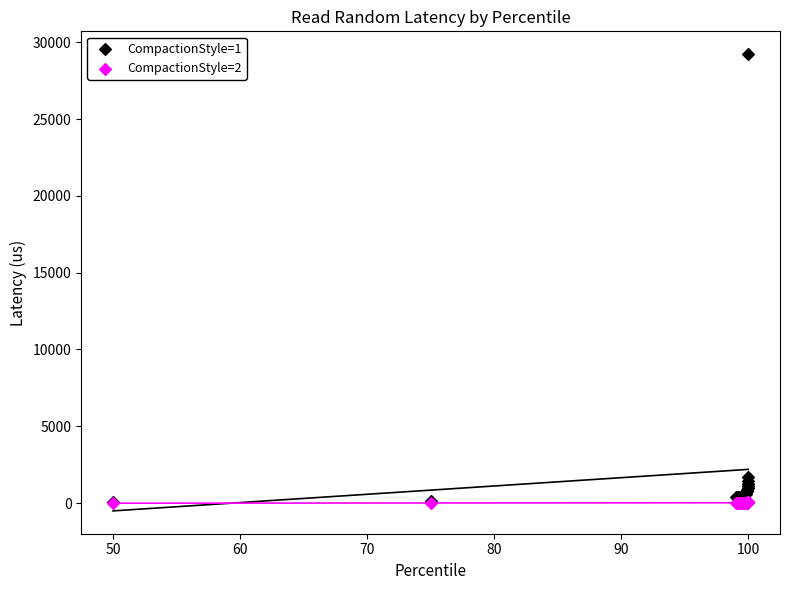

Which series reaches the maximum Y coordinate?

CompactionStyle=1